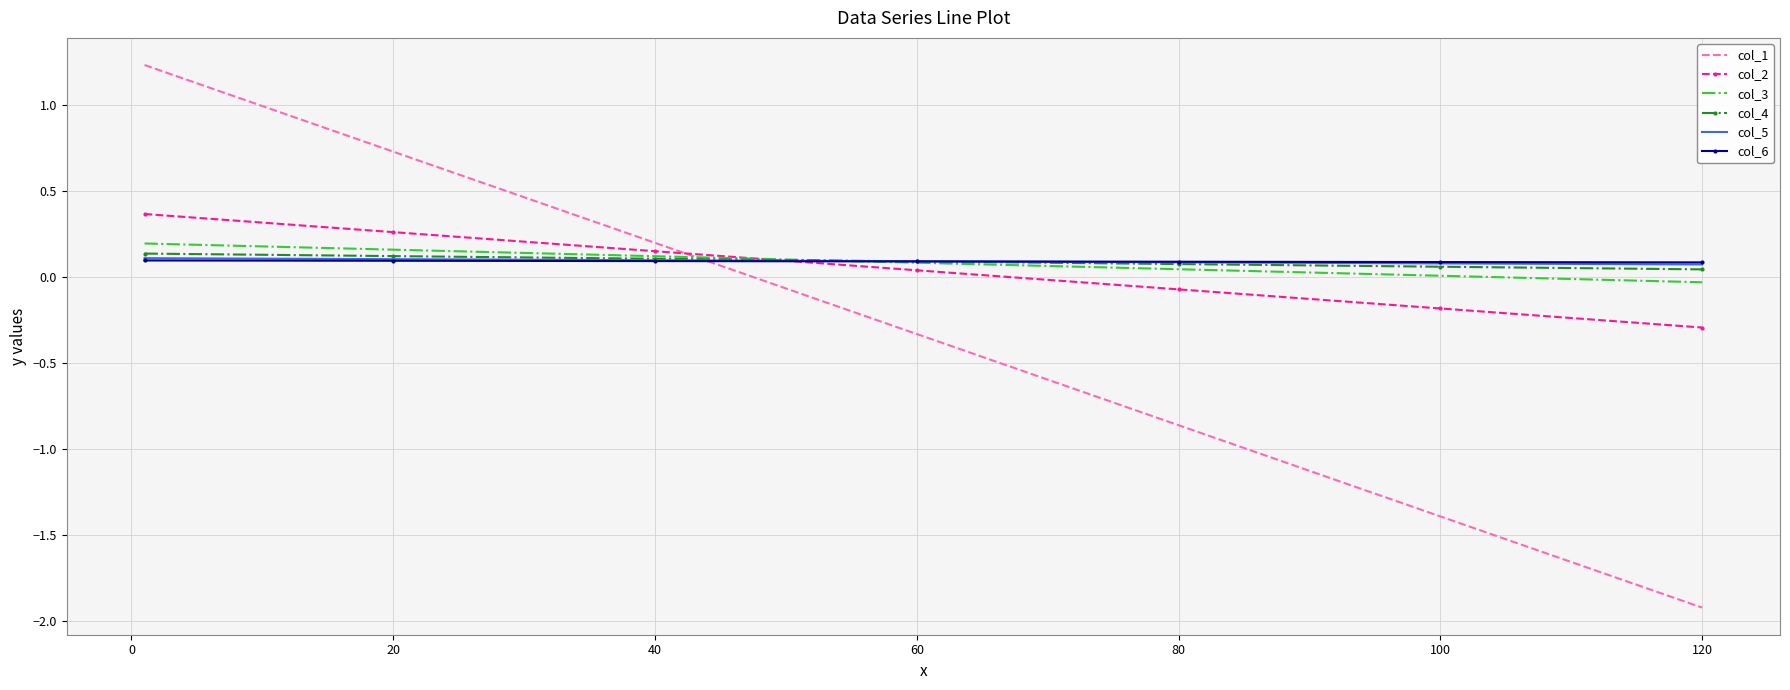

At how many categories does at least one series exceed -1?

7